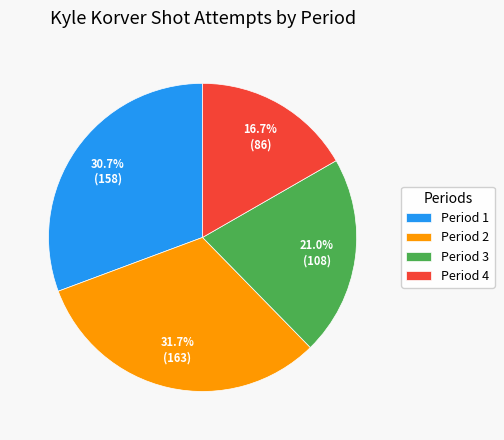

What is the total percentage of Period 2 and Period 1?

62.3%